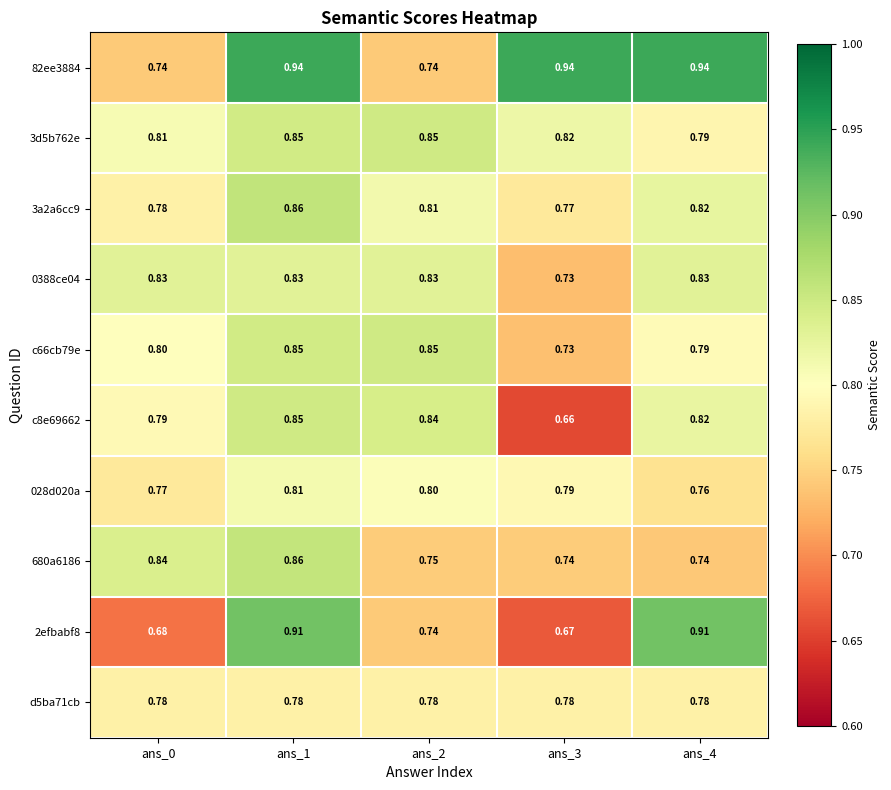

Is the value of 0388ce04 at ans_0 greater than the value of 028d020a at ans_4?

Yes